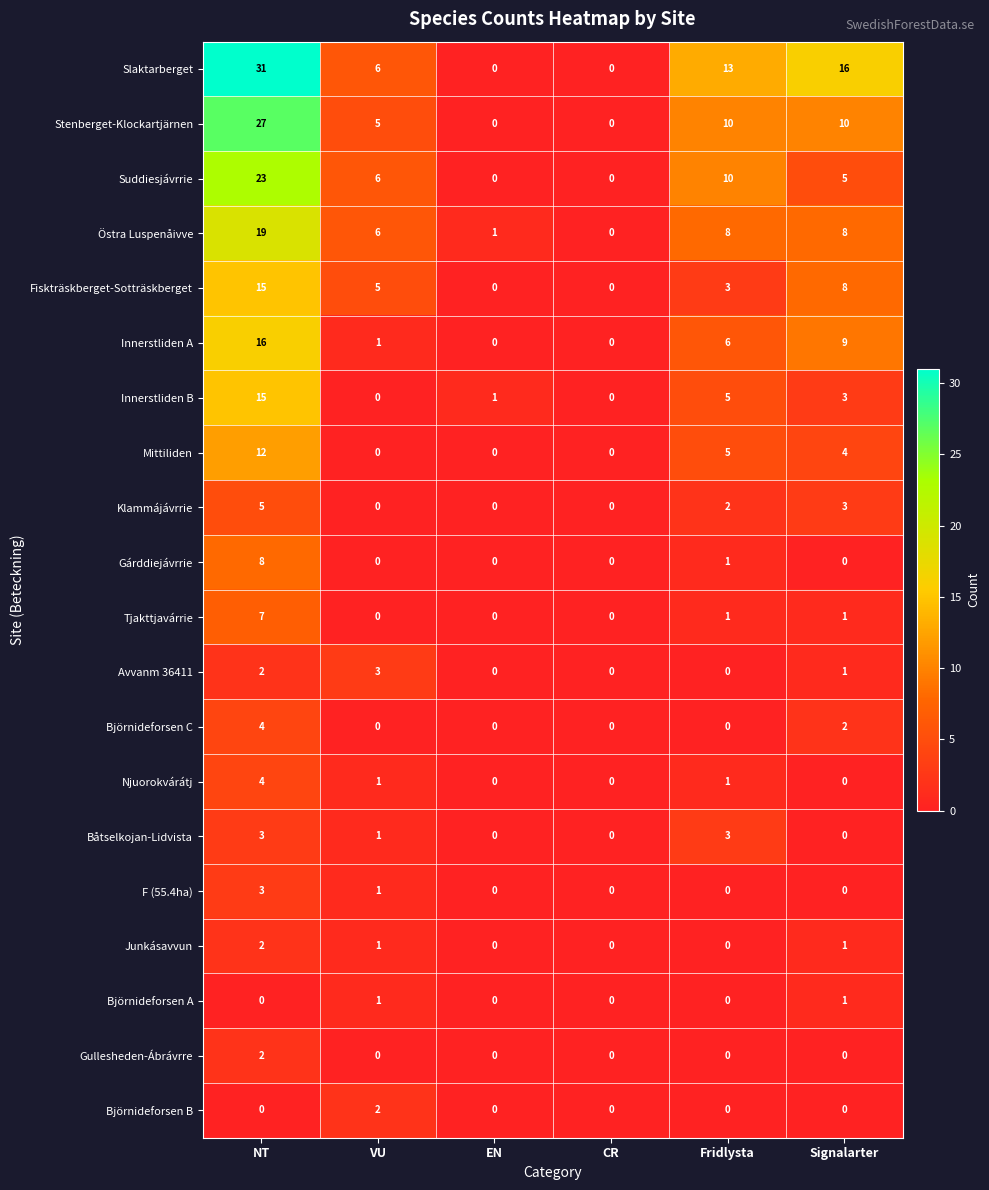

Between CR and Fridlysta, which series saw the biggest shift?

Slaktarberget